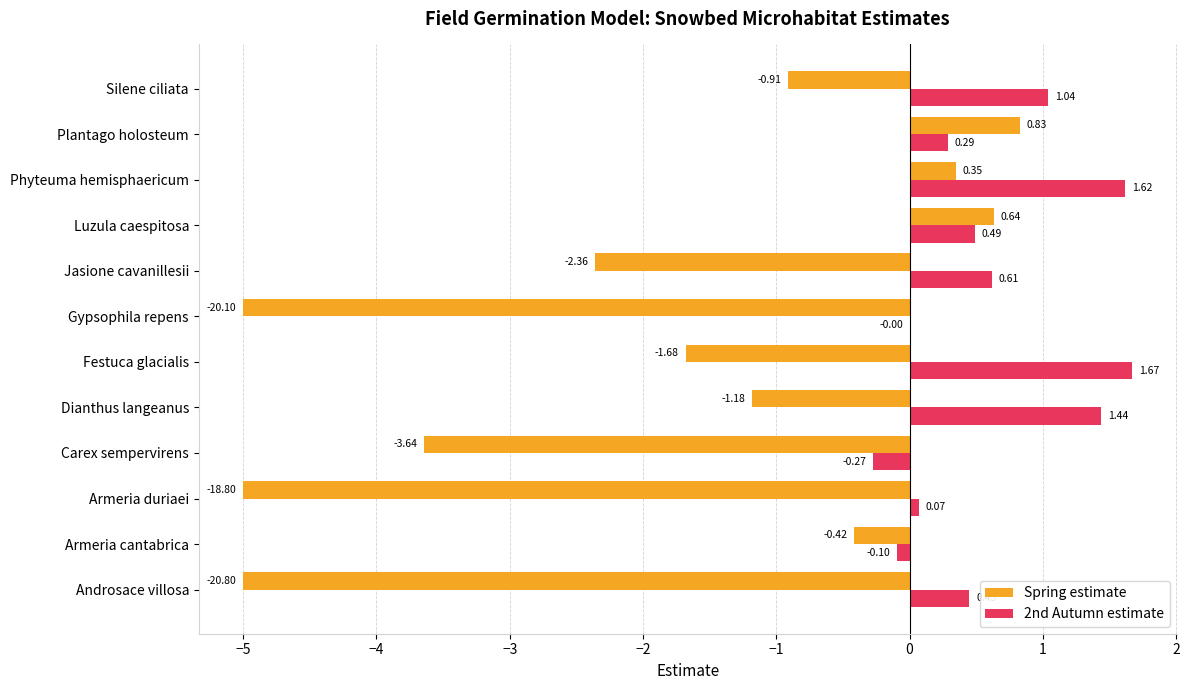

Between Jasione cavanillesii and Silene ciliata, which series saw the biggest shift?

Spring estimate